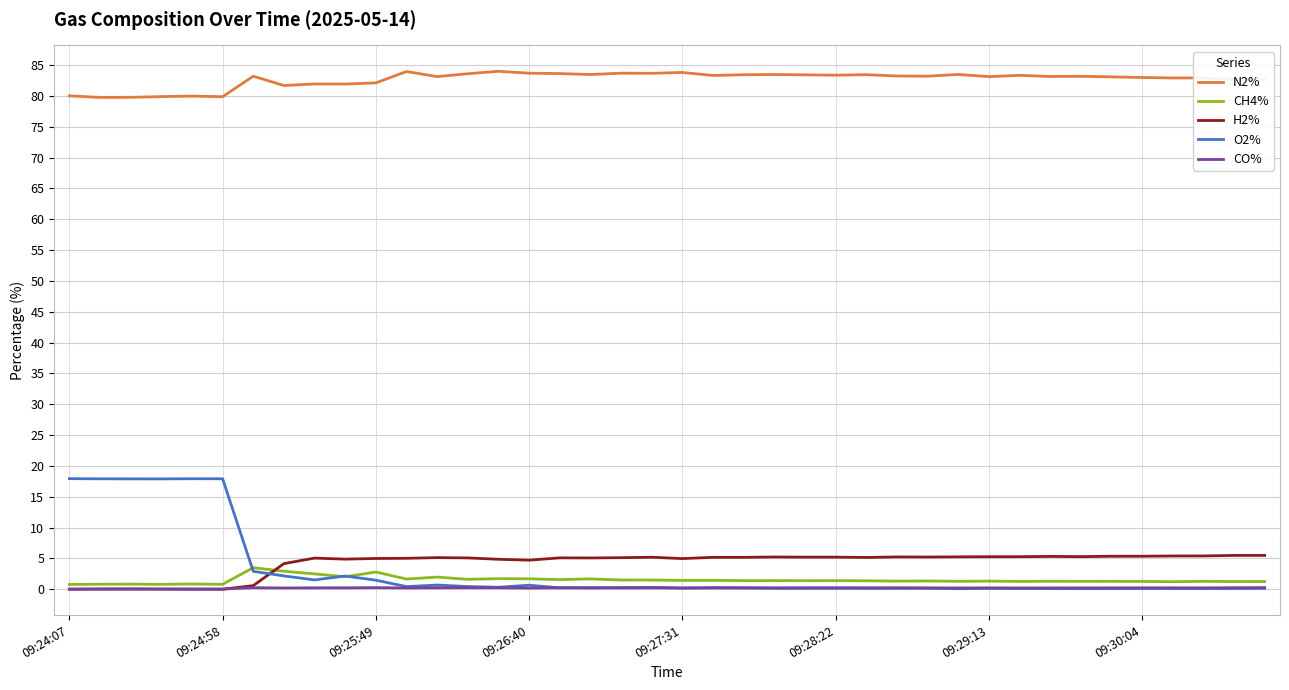

Which series has the largest total across all categories?

N2%